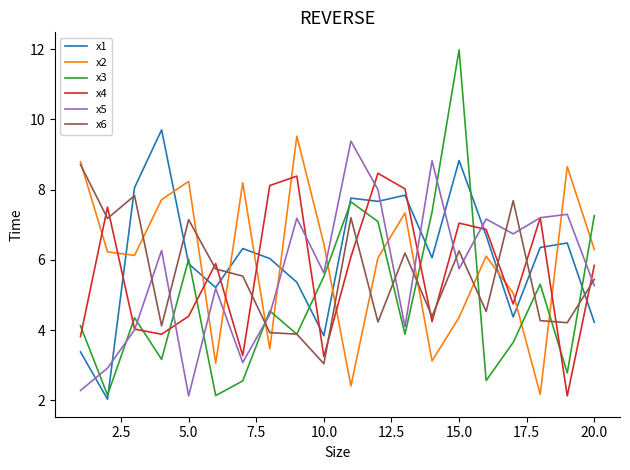

Which series has the largest range (max minus min)?

x3